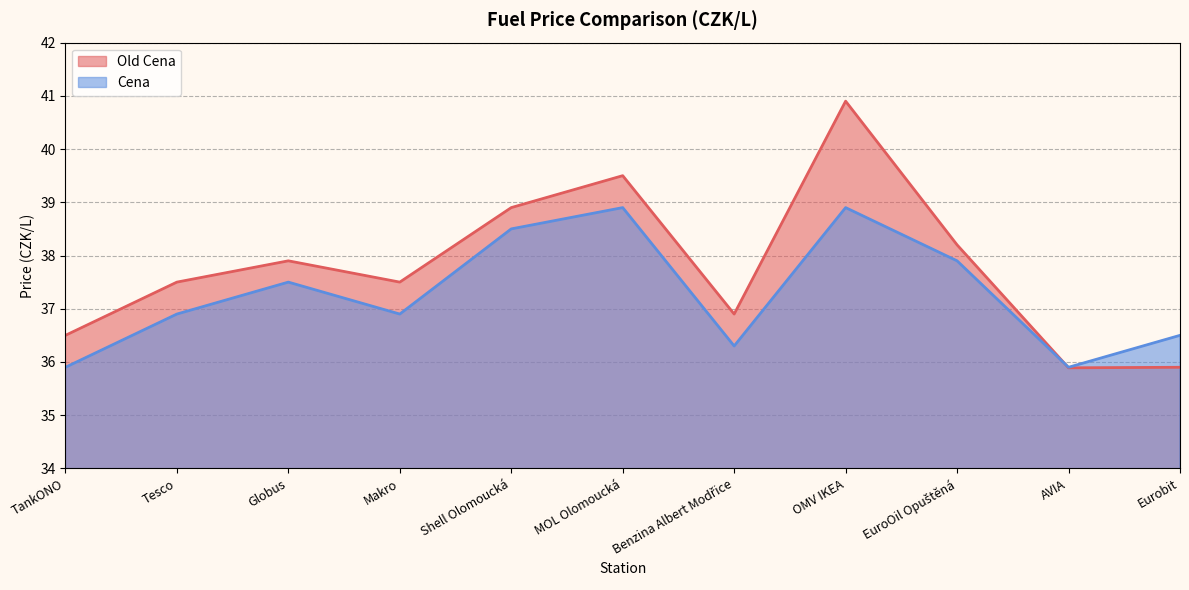

At how many categories does at least one series exceed 40?

1